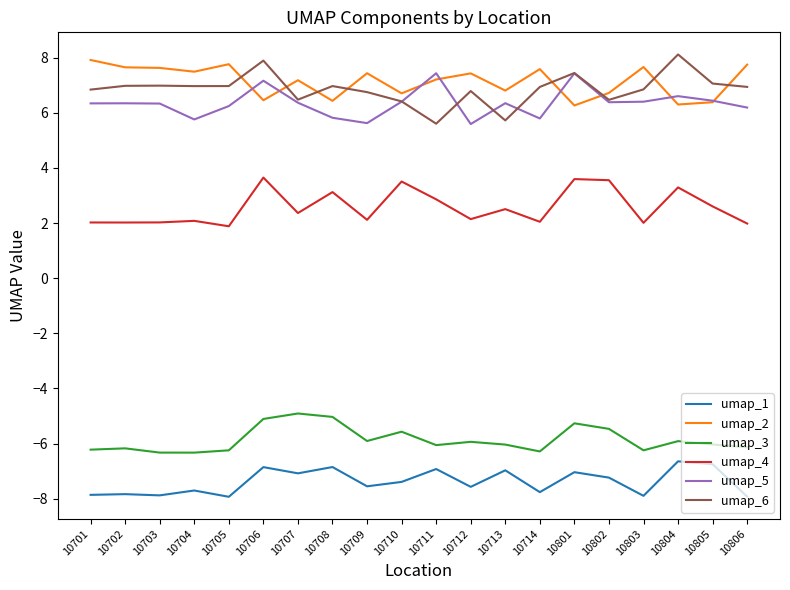

Which series has the largest total across all categories?

umap_2